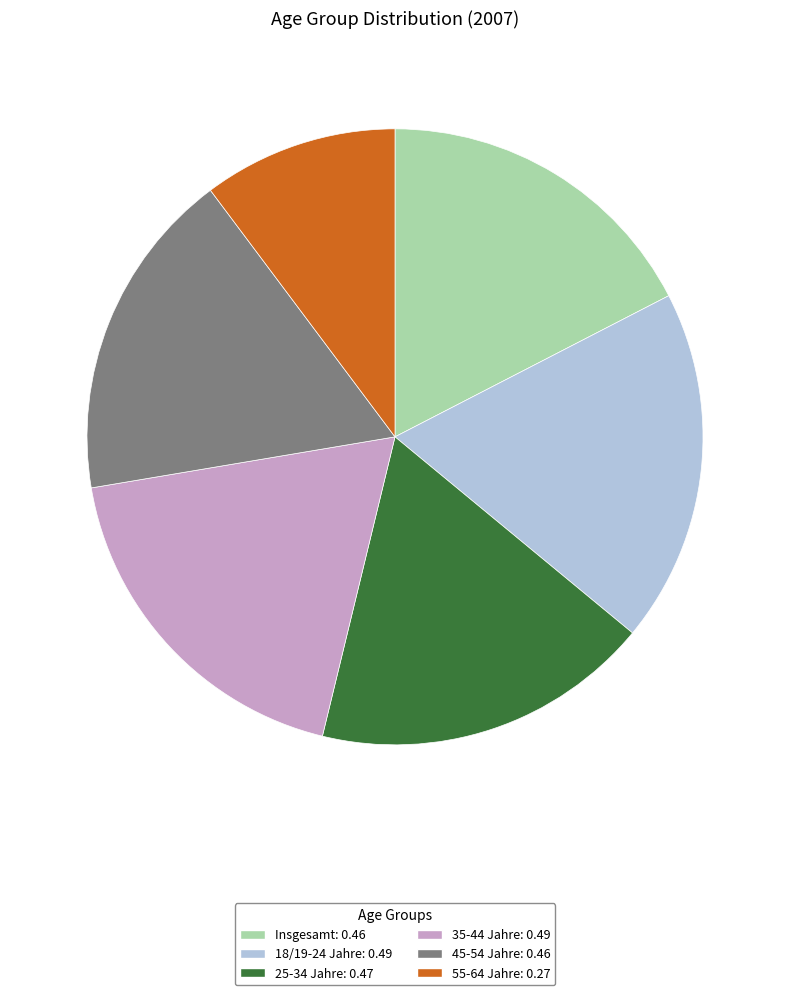

Does any single category account for the majority?

No